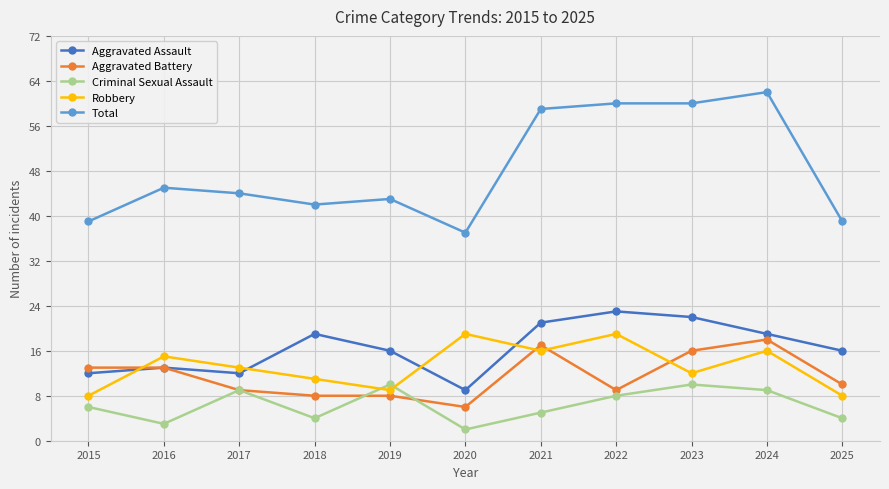

How many Criminal Sexual Assault values are between 4 and 9?

7